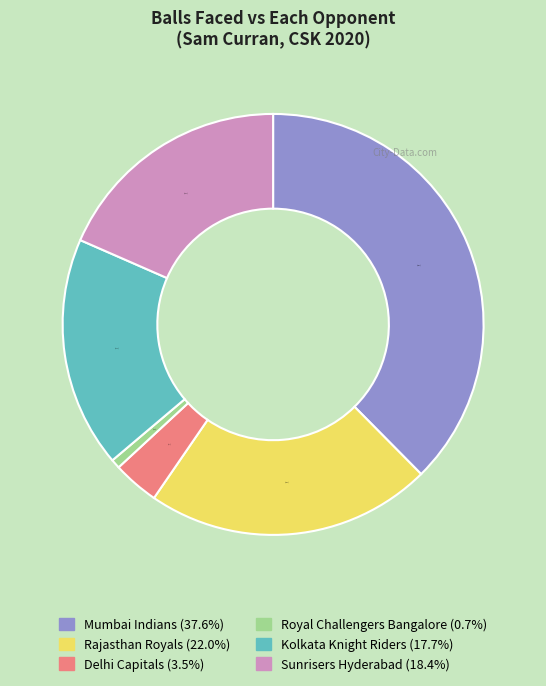

How many segments does this pie chart have?

6